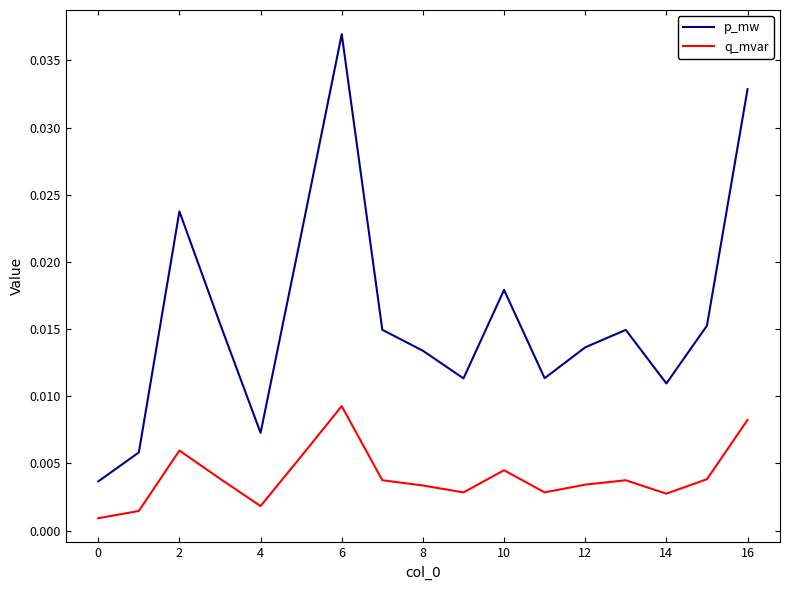

What are all the series names shown in the legend?

p_mw, q_mvar